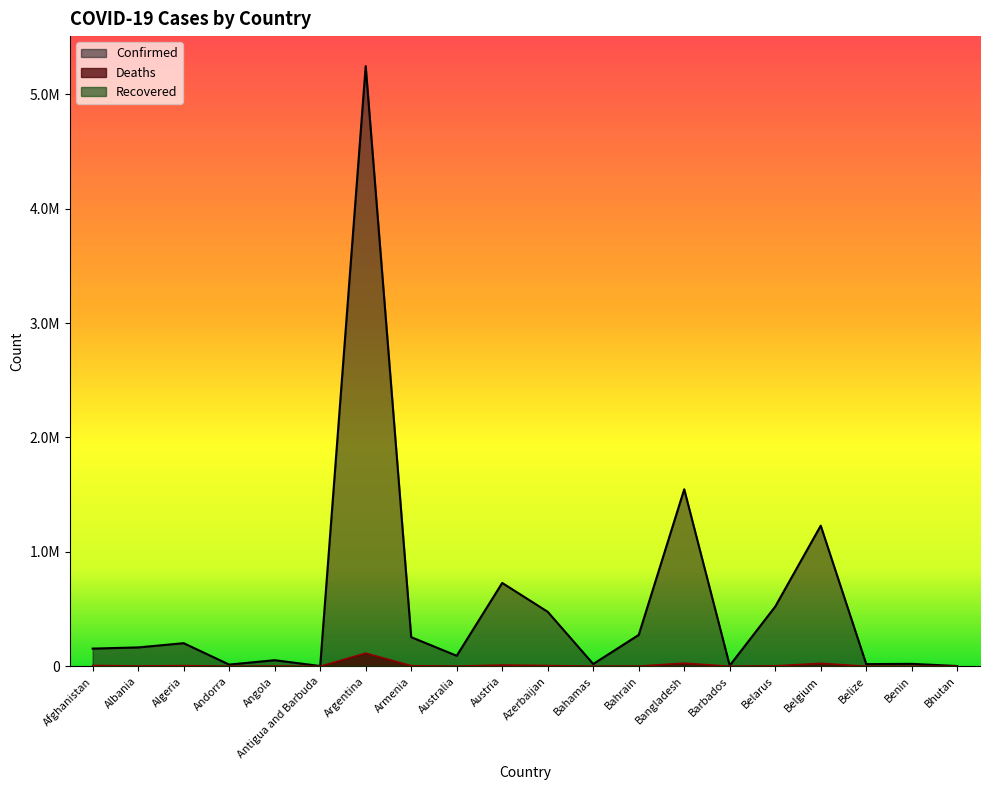

Where does the Deaths series first go above 2601?

Afghanistan